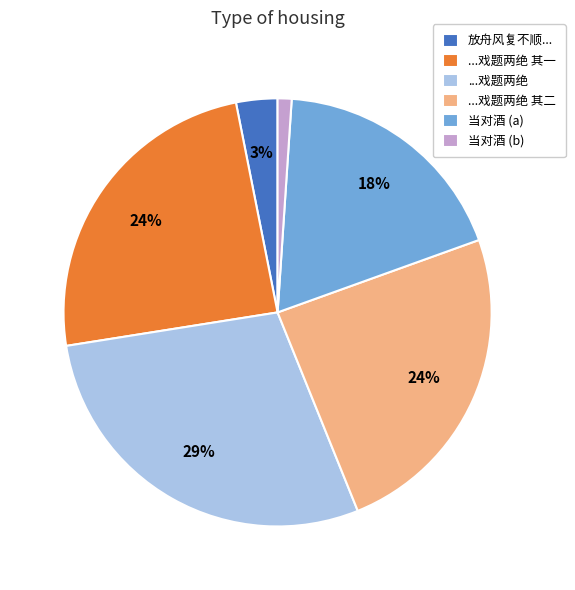

Do ...戏题两绝 其二 and ...戏题两绝 together represent more than half of the pie?

Yes